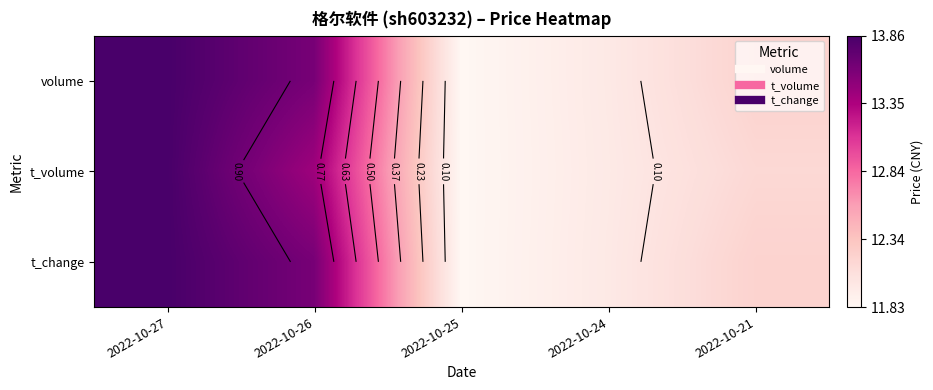

Between 2022-10-25 and 2022-10-26, which is larger?

2022-10-26